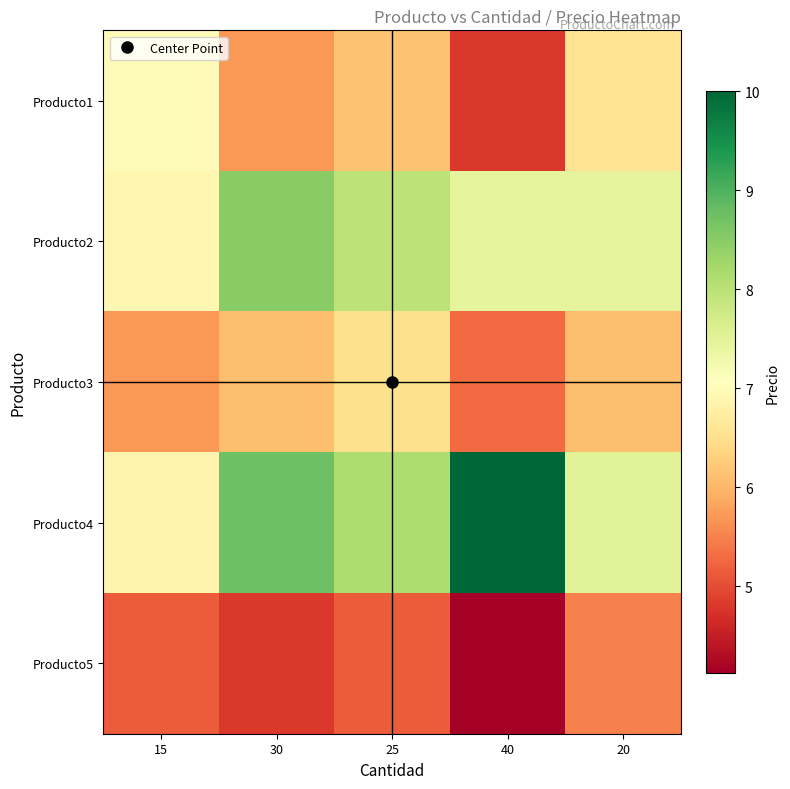

Which category has the lowest value across all series?

40